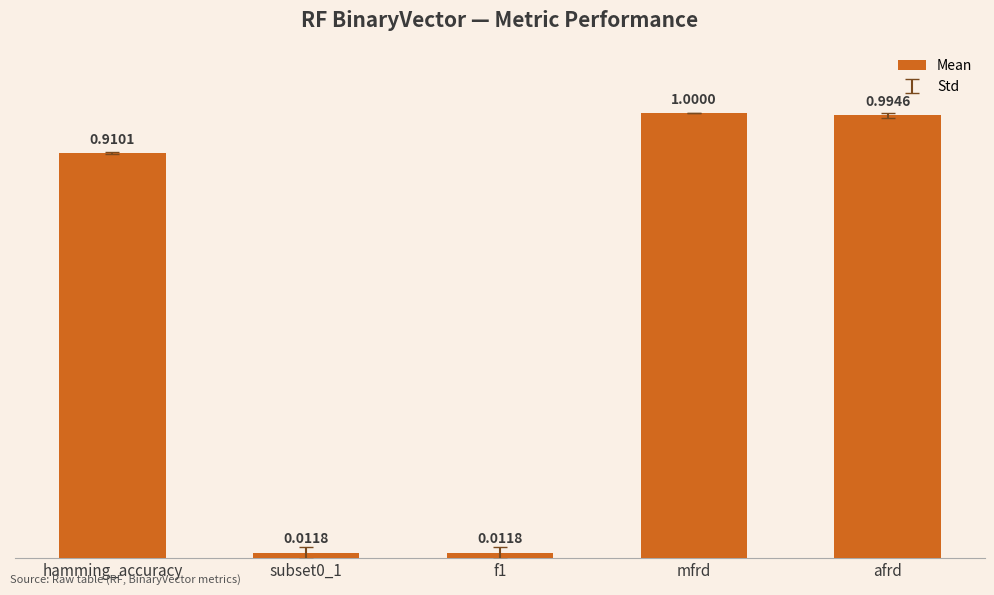

Count the number of data series in this chart.

1